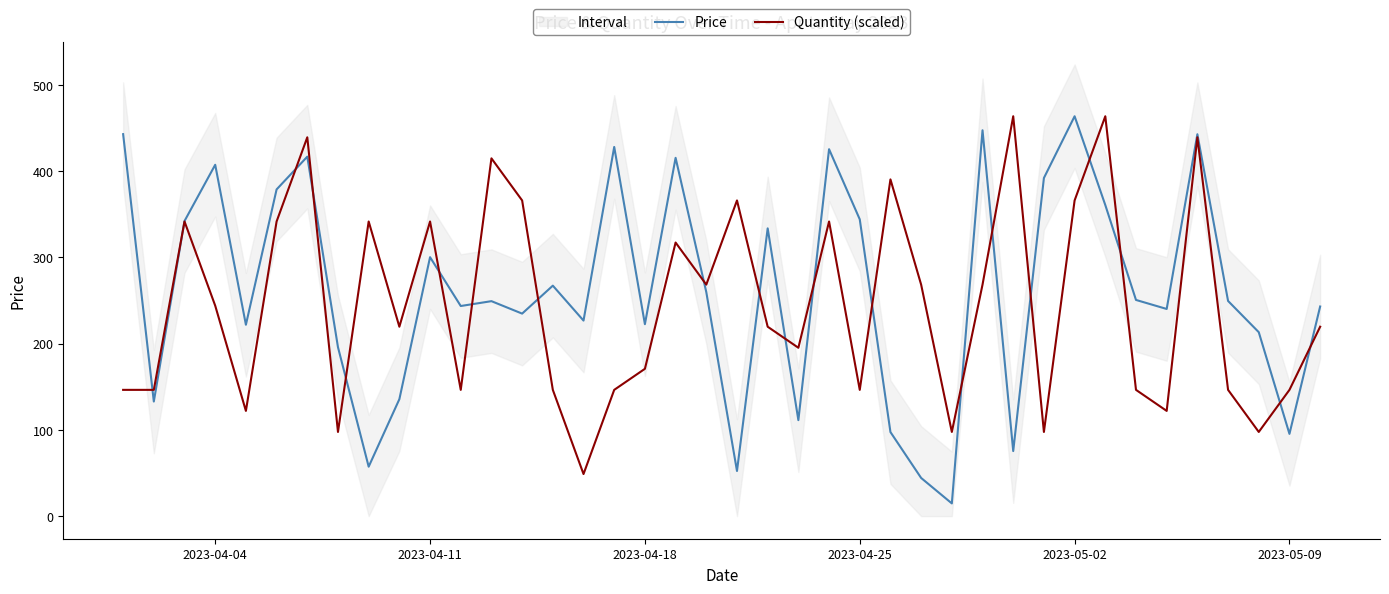

Rank the series by their maximum value, from lowest to highest.

Price, Quantity (scaled)